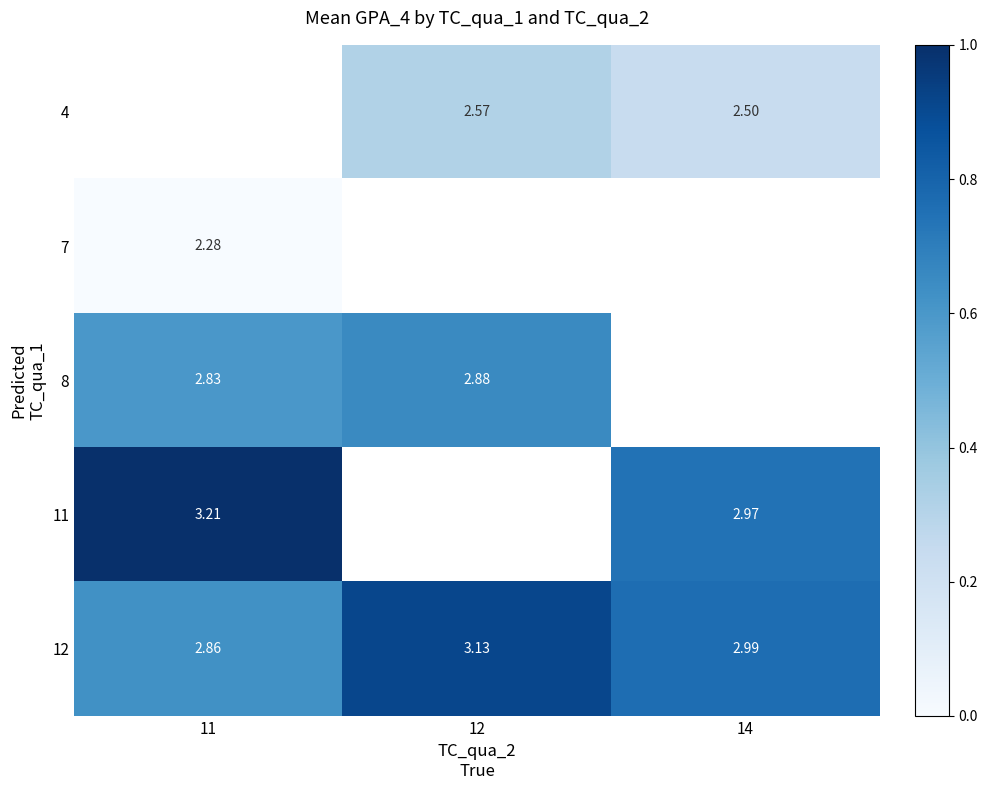

Is the value of 4 at 12 greater than the value of 8 at 12?

No